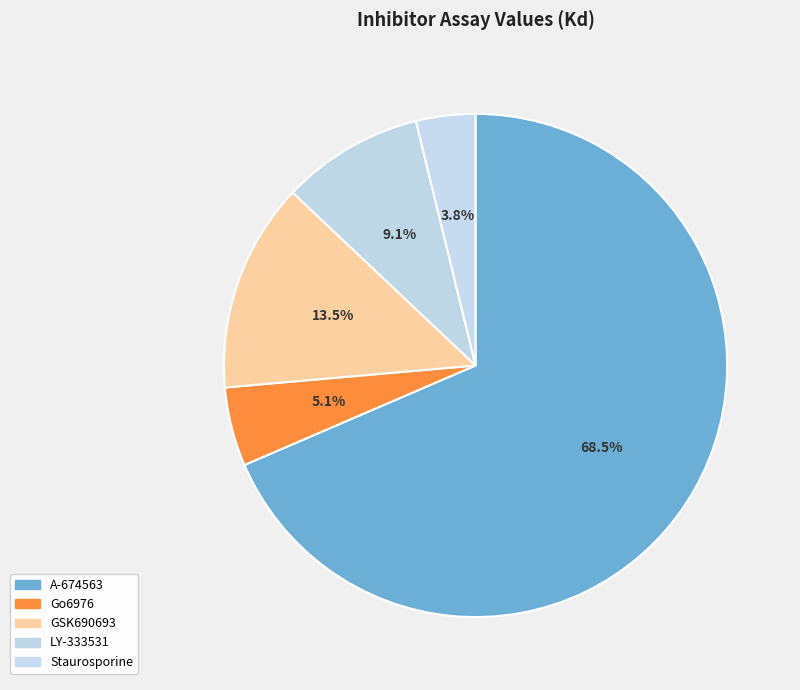

Approximately how many times larger is the value at LY-333531 compared to GSK690693?

0.7